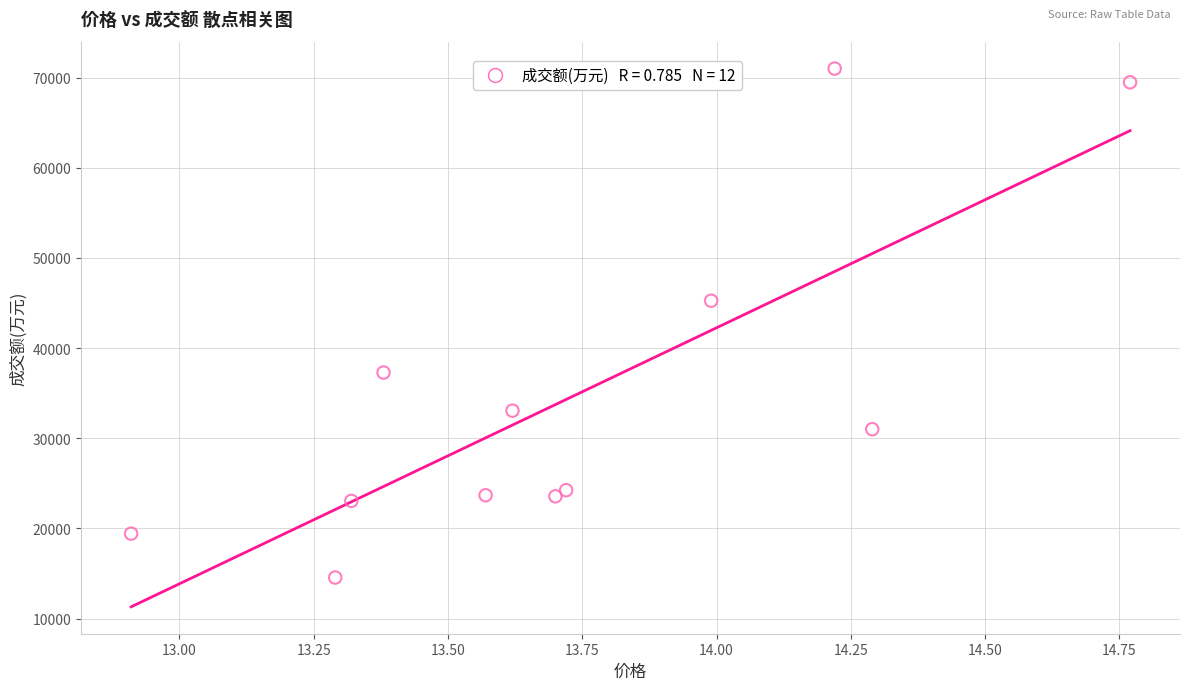

What is the average Y value?

34627